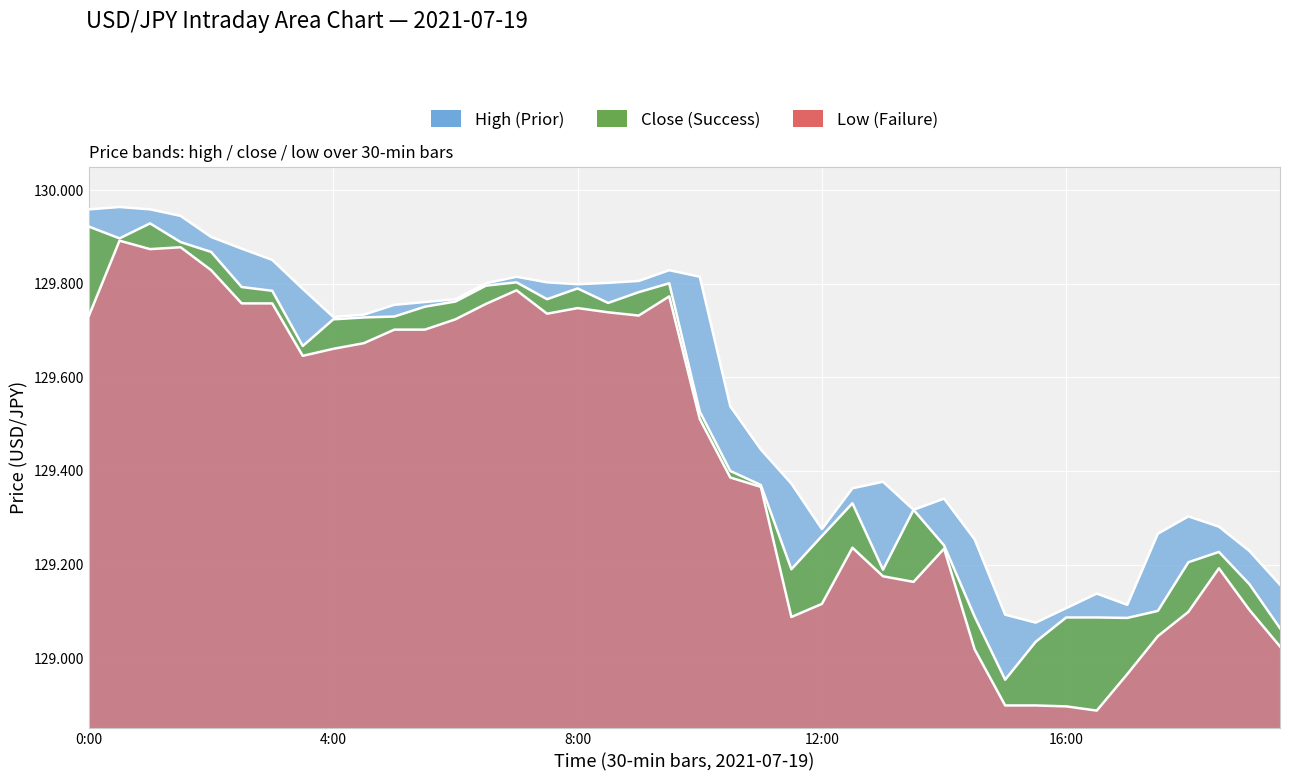

What is the spread (max minus min) of values at 4:00?

0.1